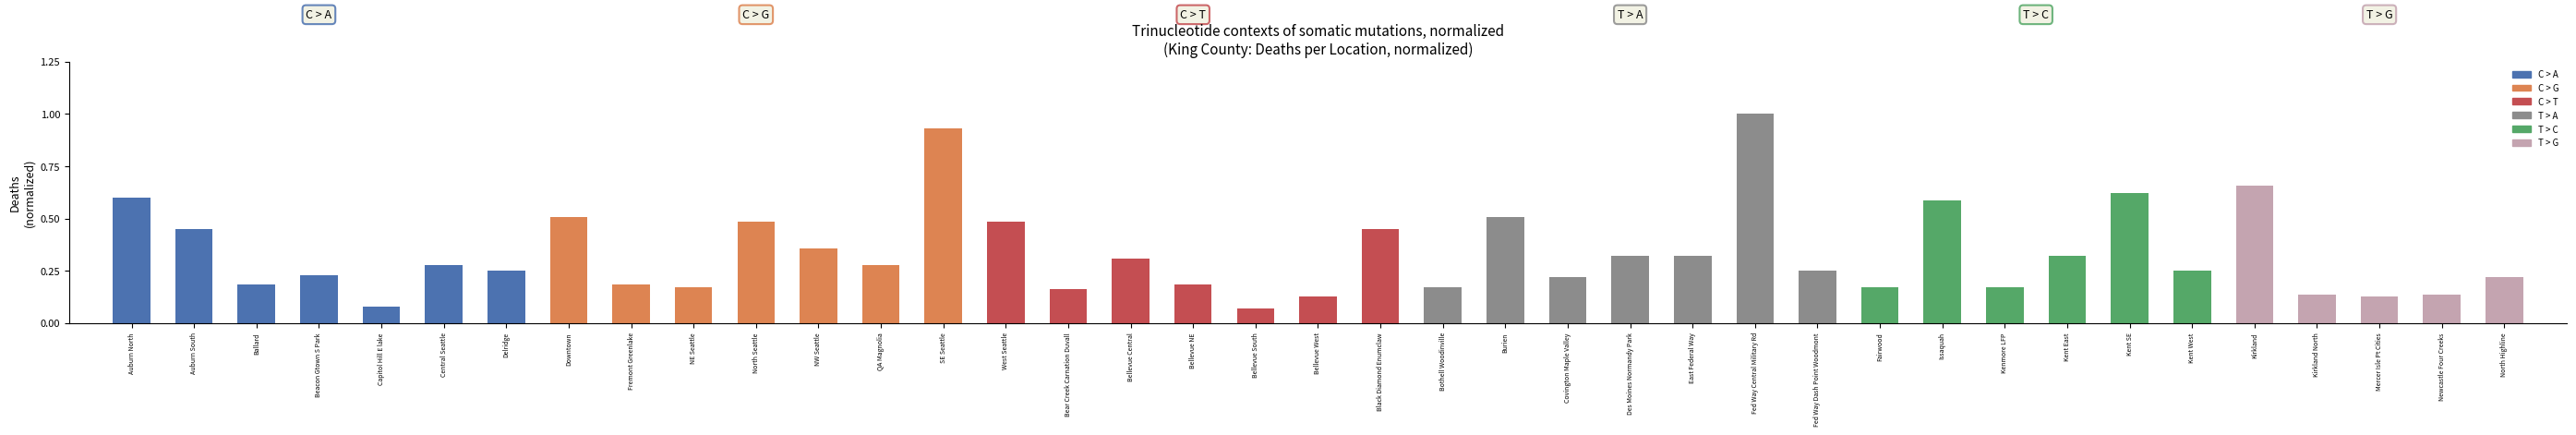

How many categories are shown in the chart?

39